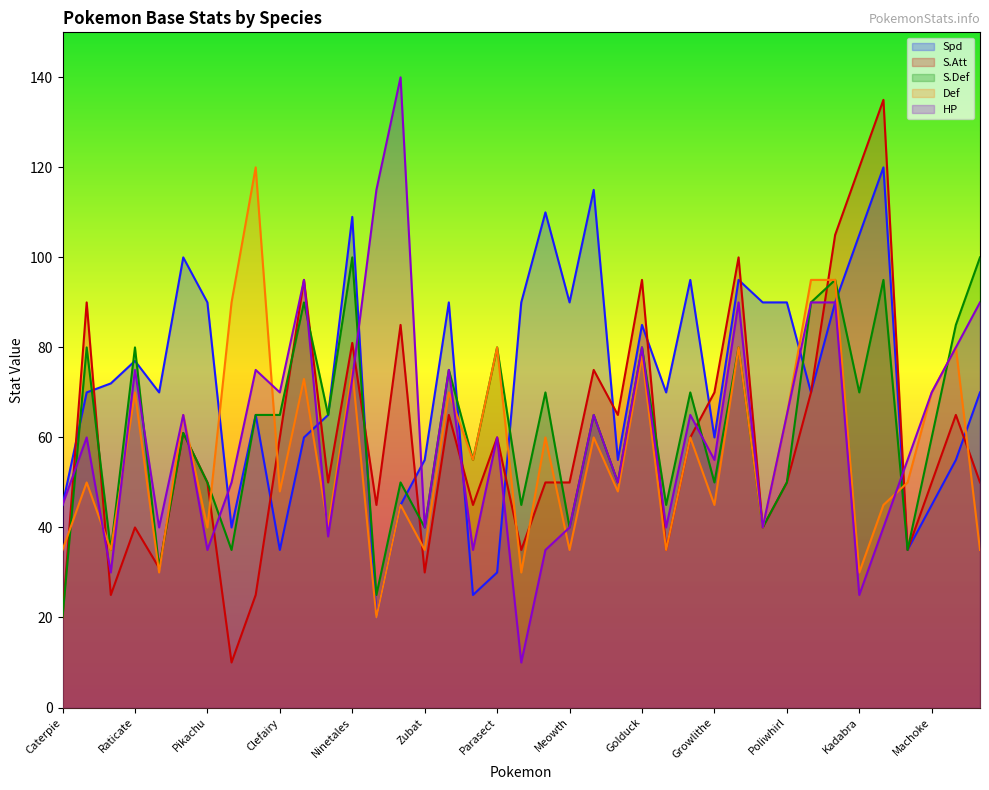

Rank the series by their maximum value, from highest to lowest.

S.Att, Spd, Def, S.Def